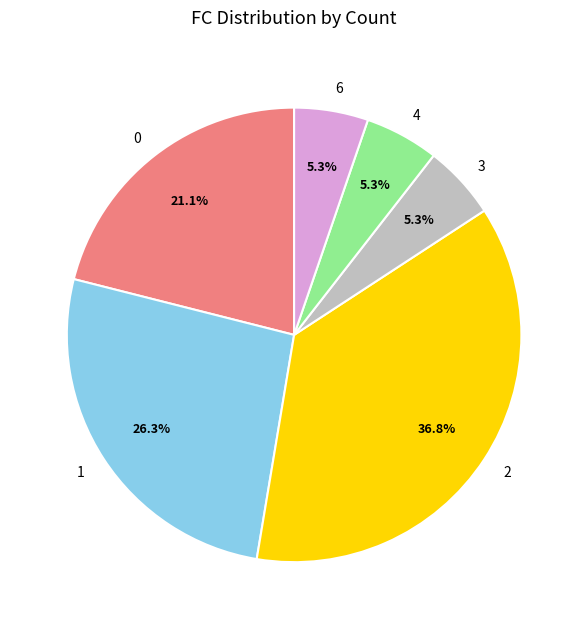

Is the sum of 3 and 6 greater than half?

No